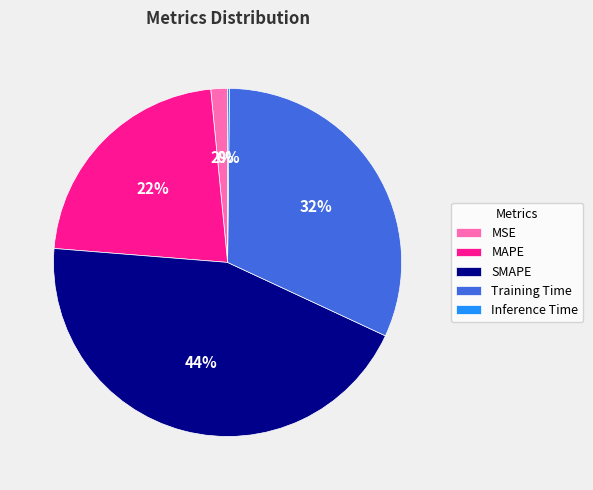

What is the largest slice in the pie chart?

SMAPE